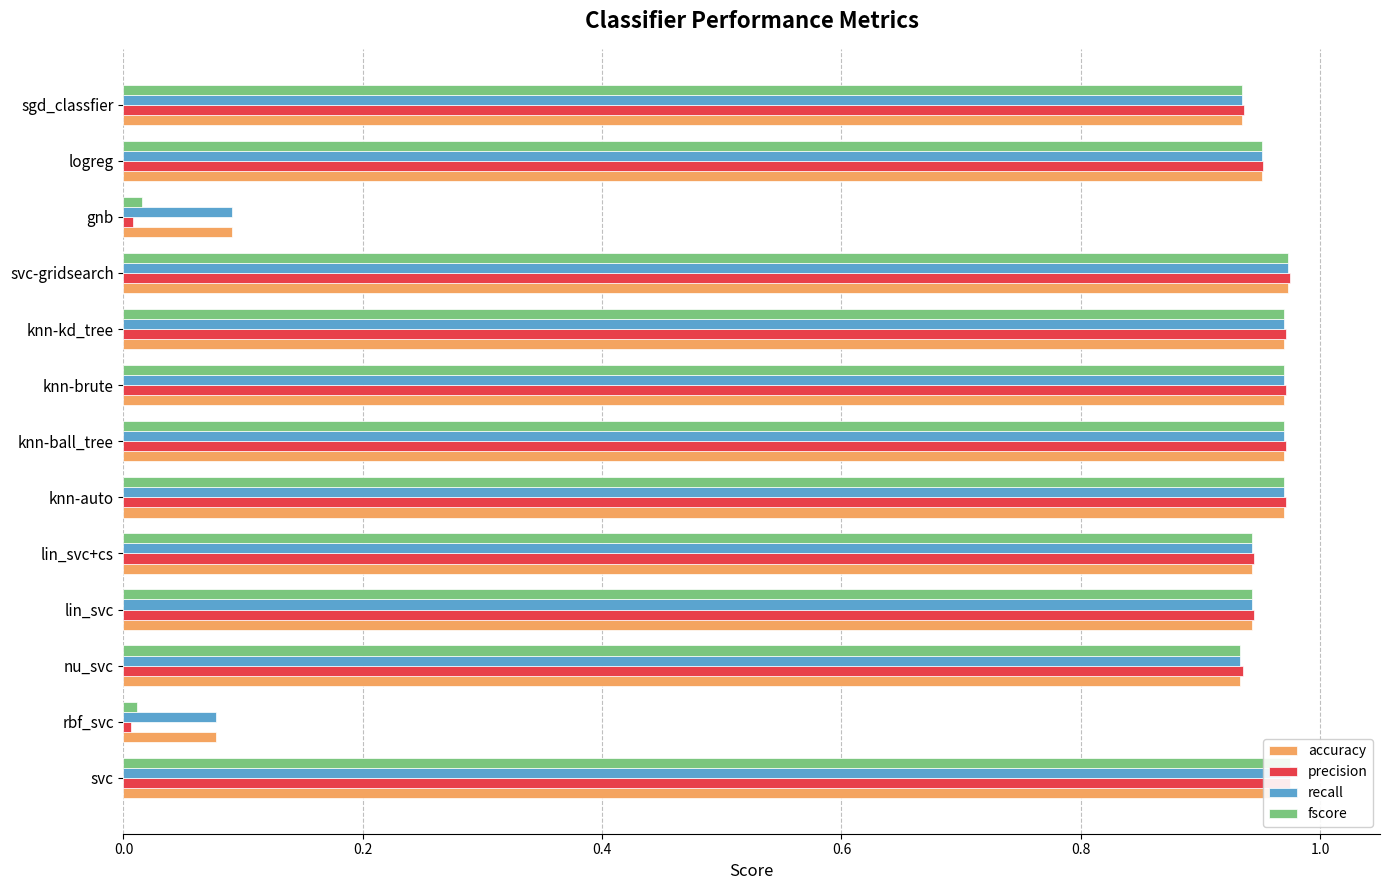

What is the lowest value of the recall series?

0.1